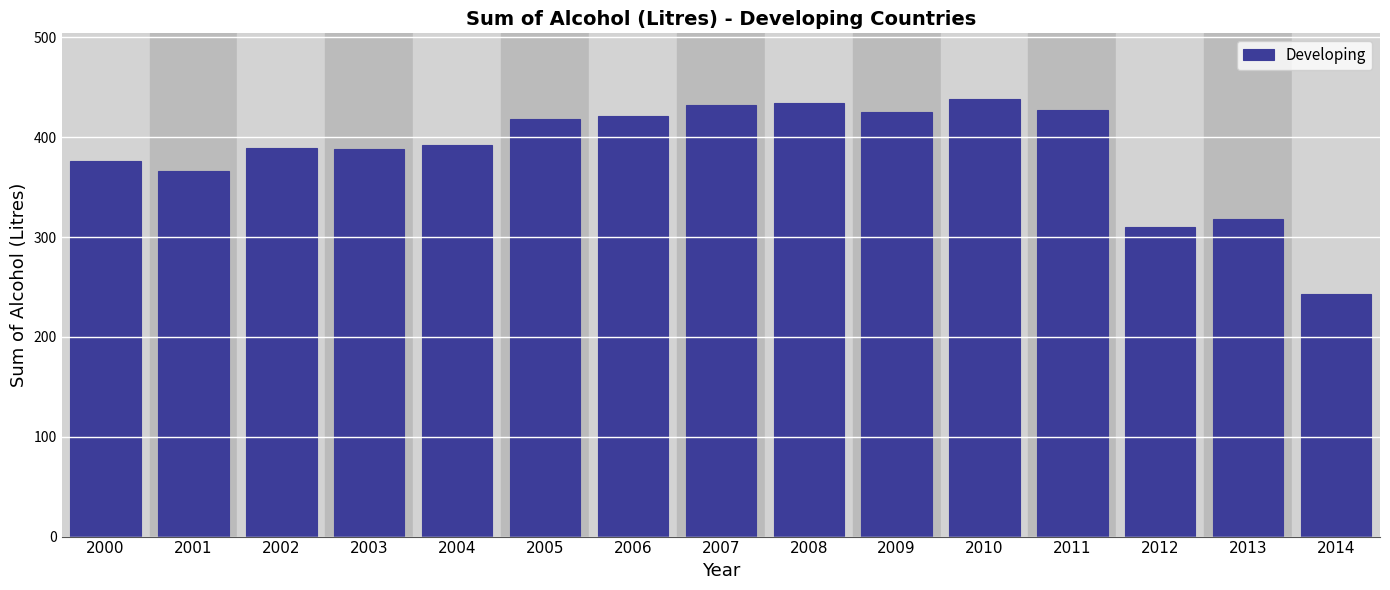

Is it true that the value at 2000 is 504.7?

False